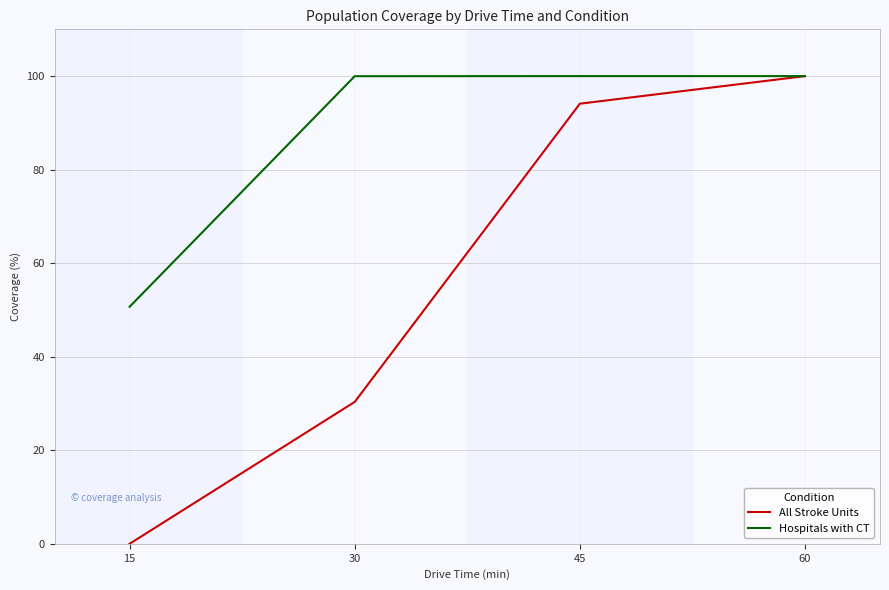

Is the value of Hospitals with CT at 60 greater than the value of All Stroke Units at 30?

Yes